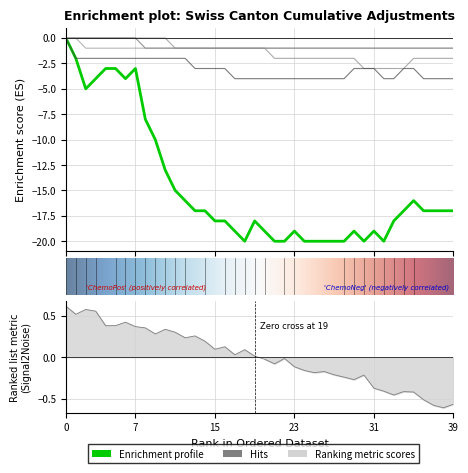

What is the value of the GR point at the 19th from the left?

-1